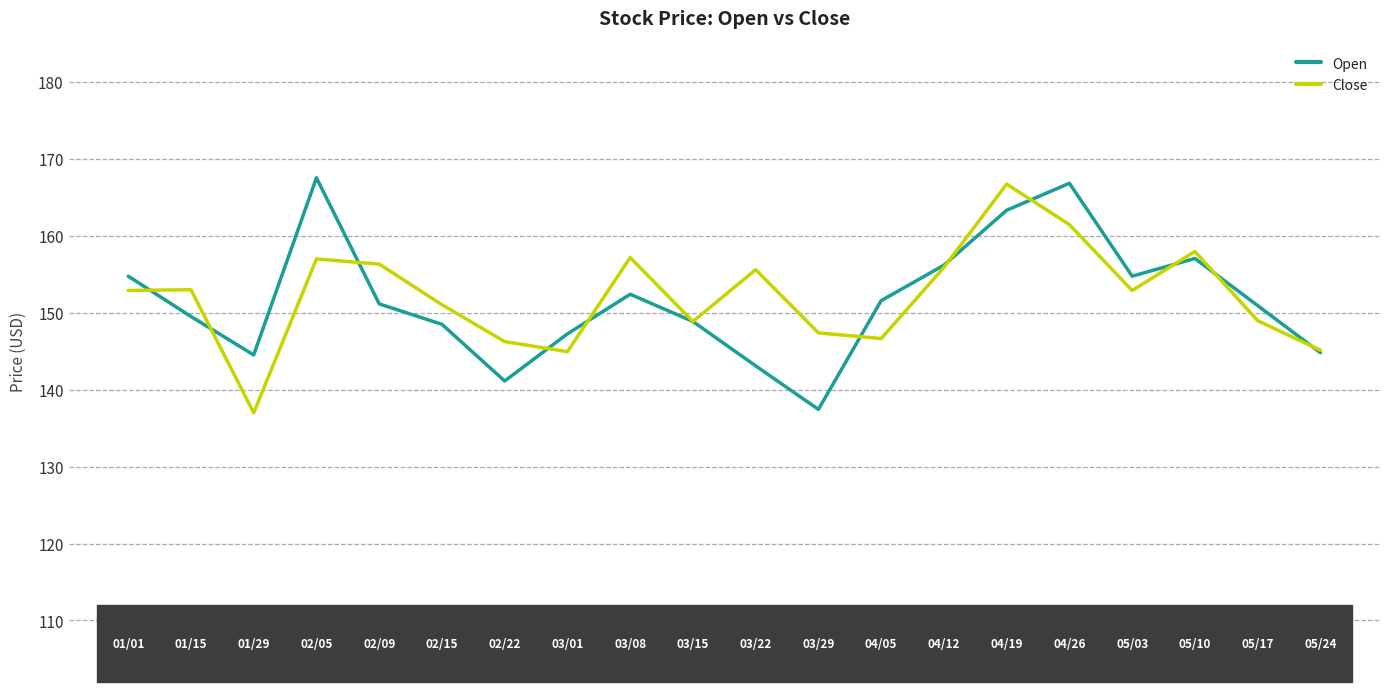

What is the minimum value shown in the chart?

137.0